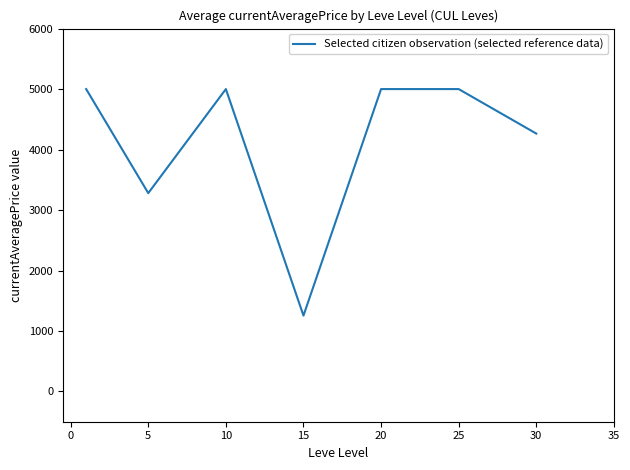

What is the greatest value displayed?

5000.0